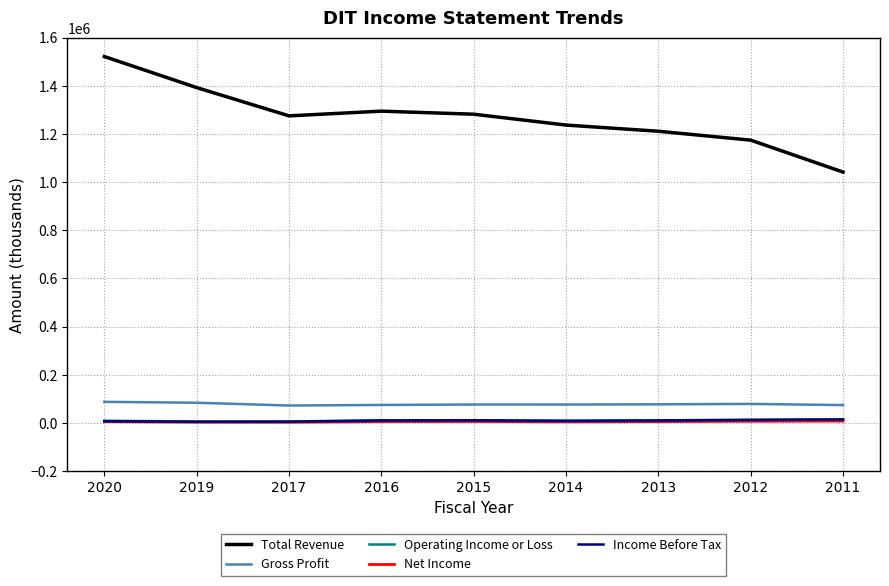

How many lines are shown in the chart?

5